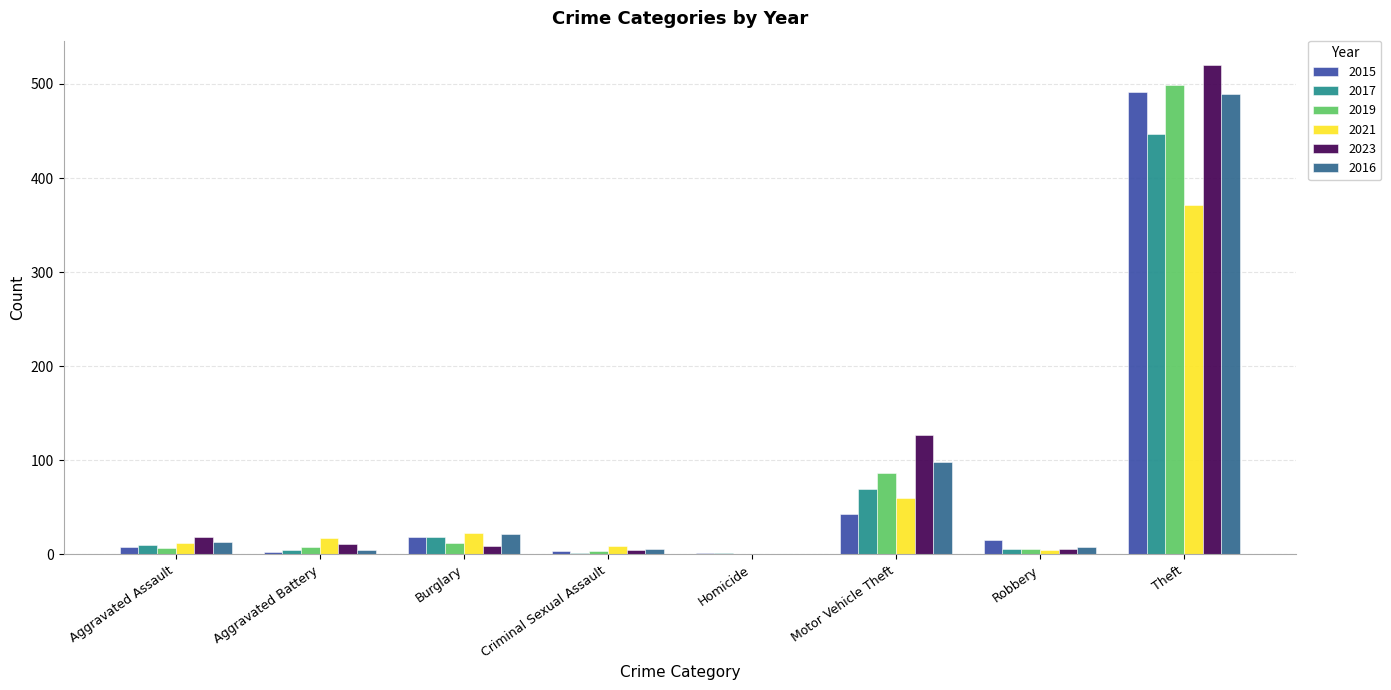

List the labels in order of 2015 value, largest first.

Theft, Motor Vehicle Theft, Burglary, Robbery, Aggravated Assault, Criminal Sexual Assault, Aggravated Battery, Homicide